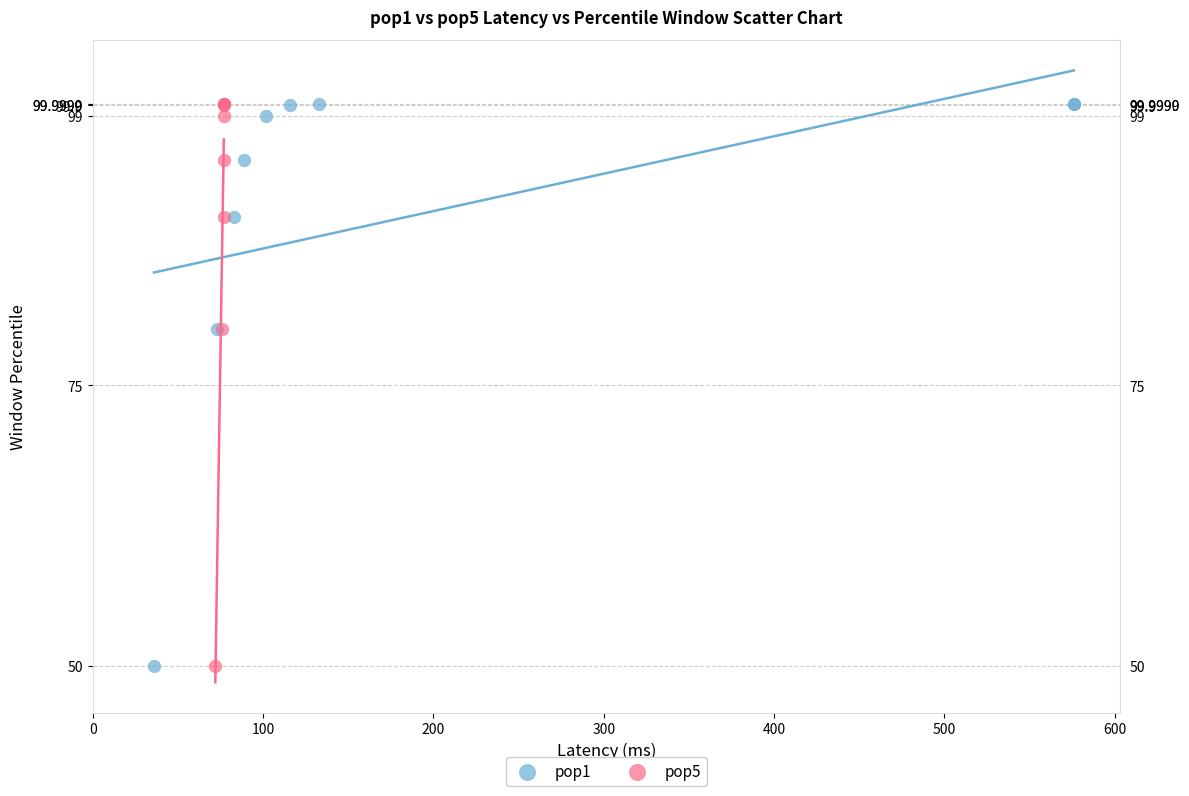

What are all the series names shown in the legend?

pop1, pop5